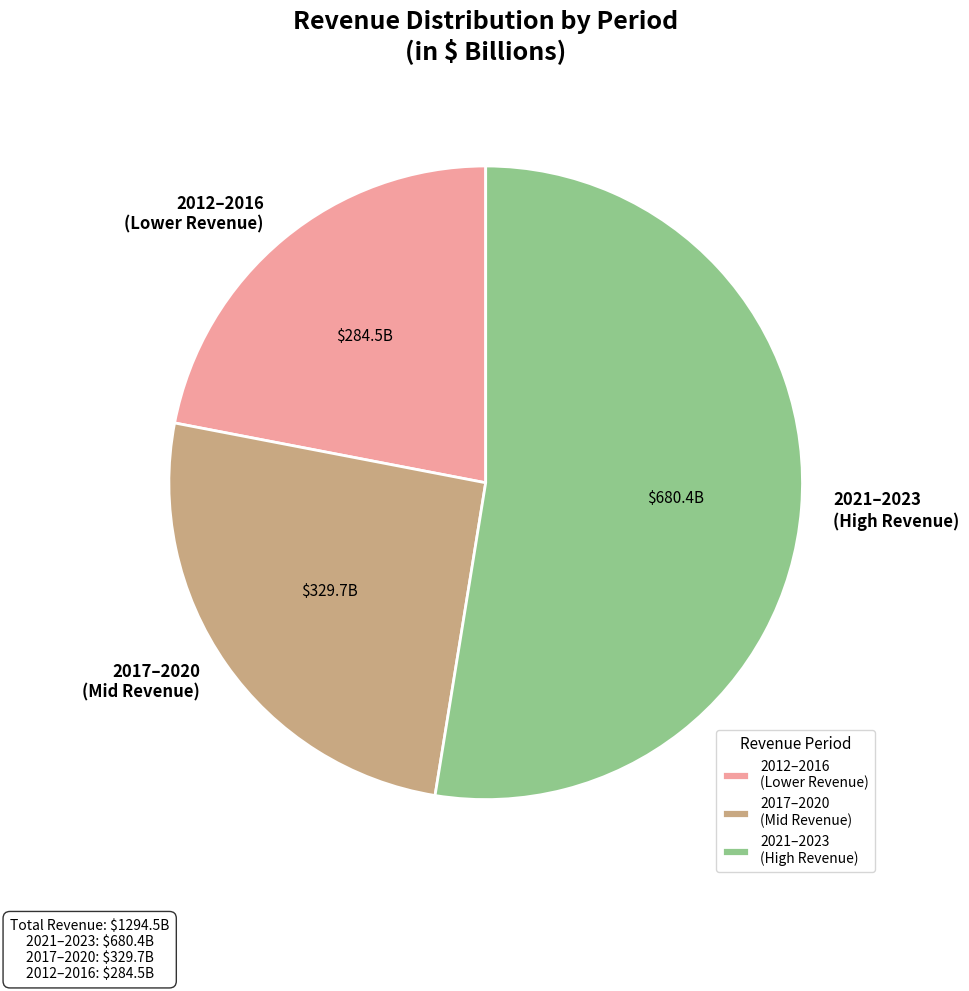

Rank the categories by value from highest to lowest.

2021–2023 (High Revenue), 2017–2020 (Mid Revenue), 2012–2016 (Lower Revenue)